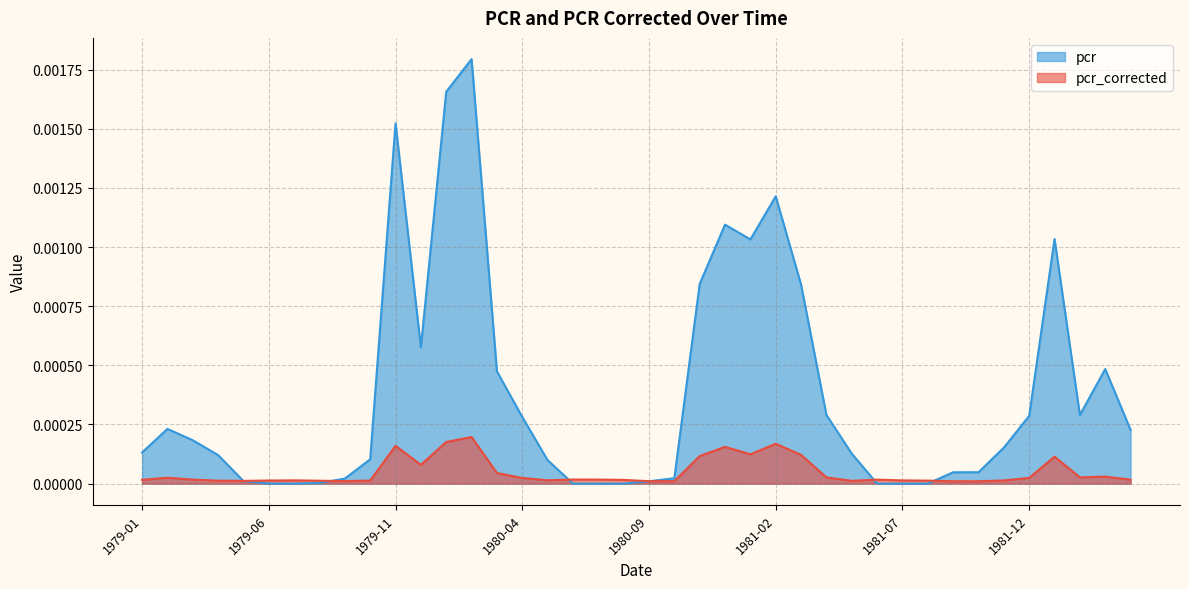

Which series has the largest total across all categories?

pcr